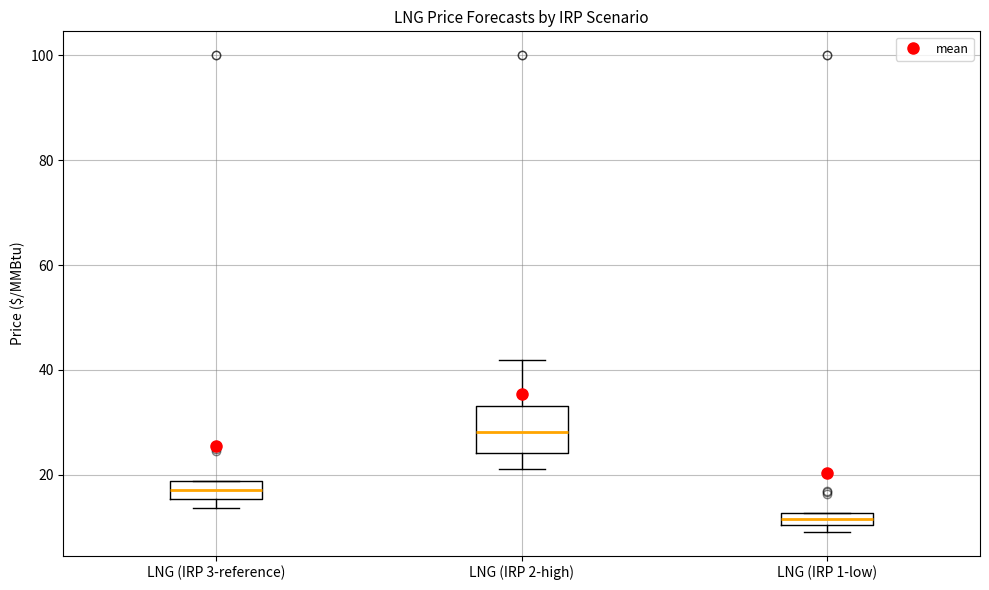

Which box has the lowest median line?

LNG (IRP 1-low)